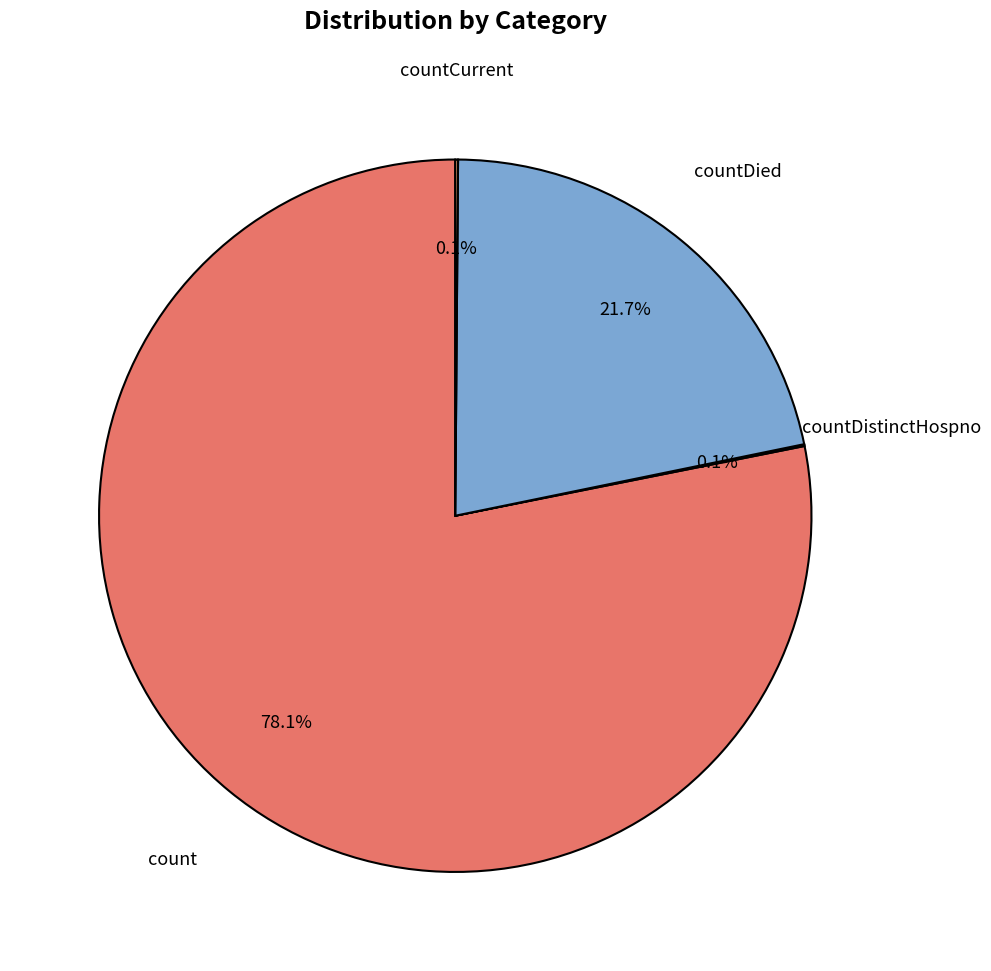

Which slice represents more than half of the pie?

count